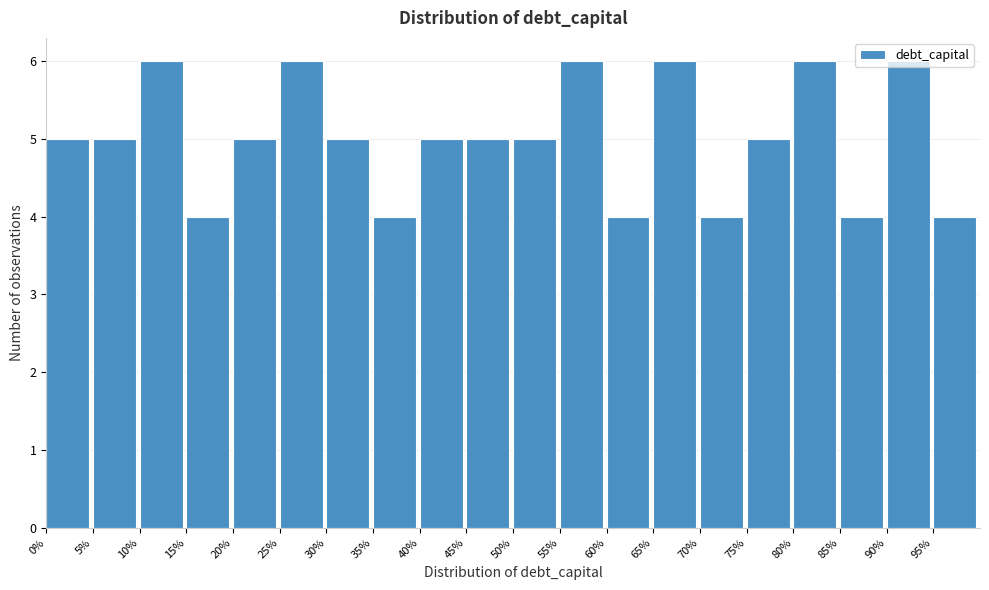

The value at 90% is 6. True or false?

True